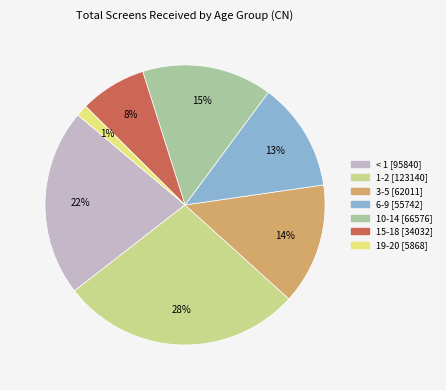

To the nearest percent, what portion does 15-18 represent?

8%